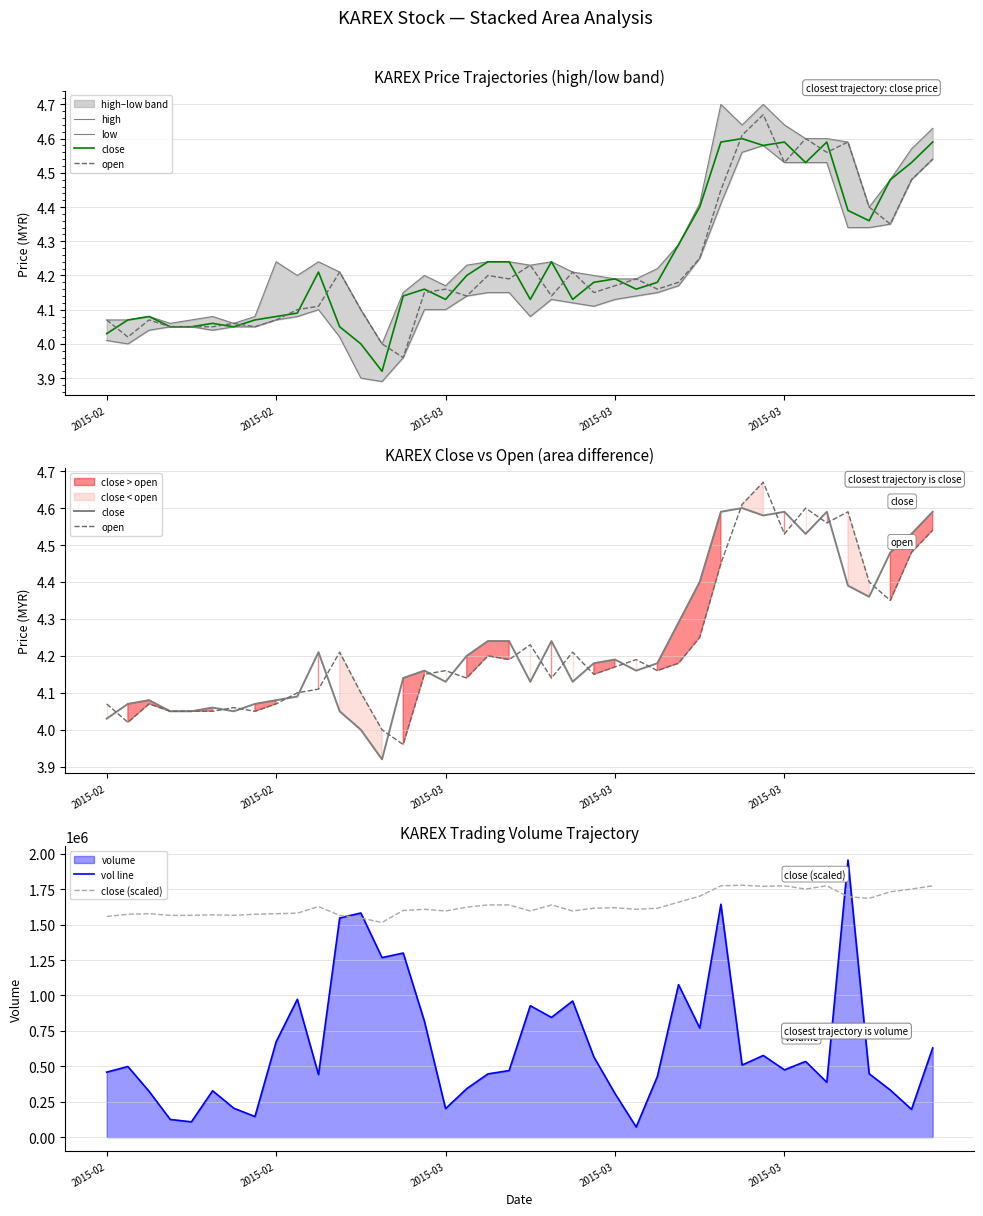

Is it true that vol line equals 1060359.9 at 39?

False